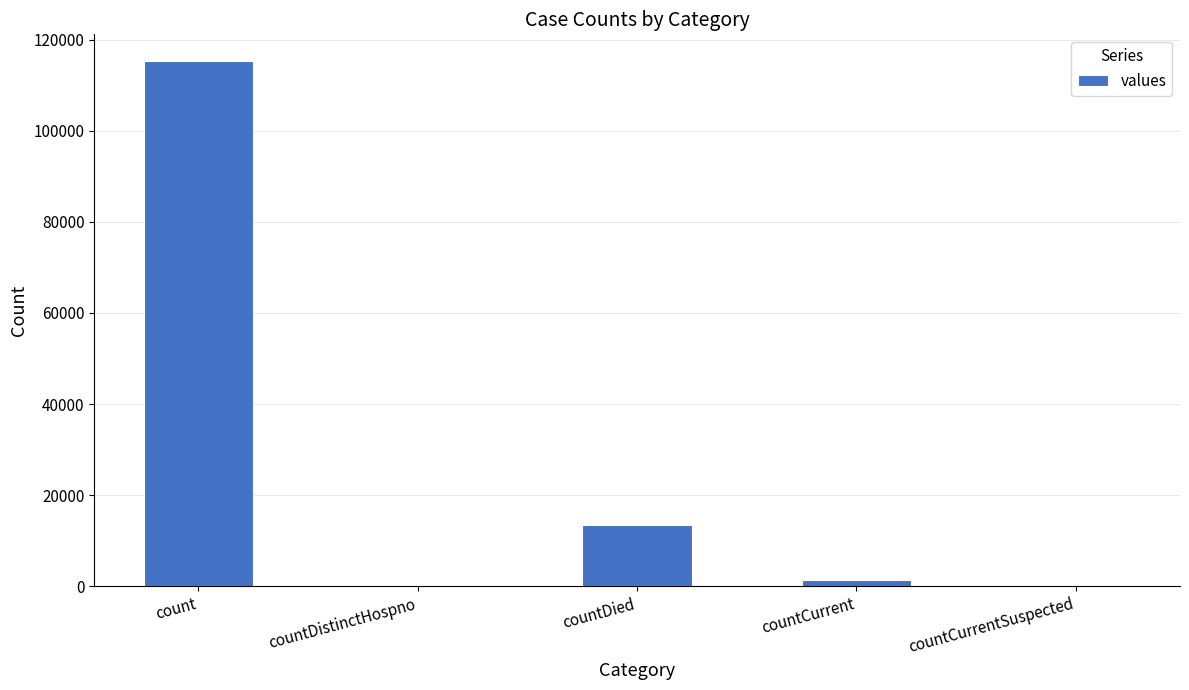

Reading left to right, what are all the values shown in this chart?

115379	0	13343	1383	0